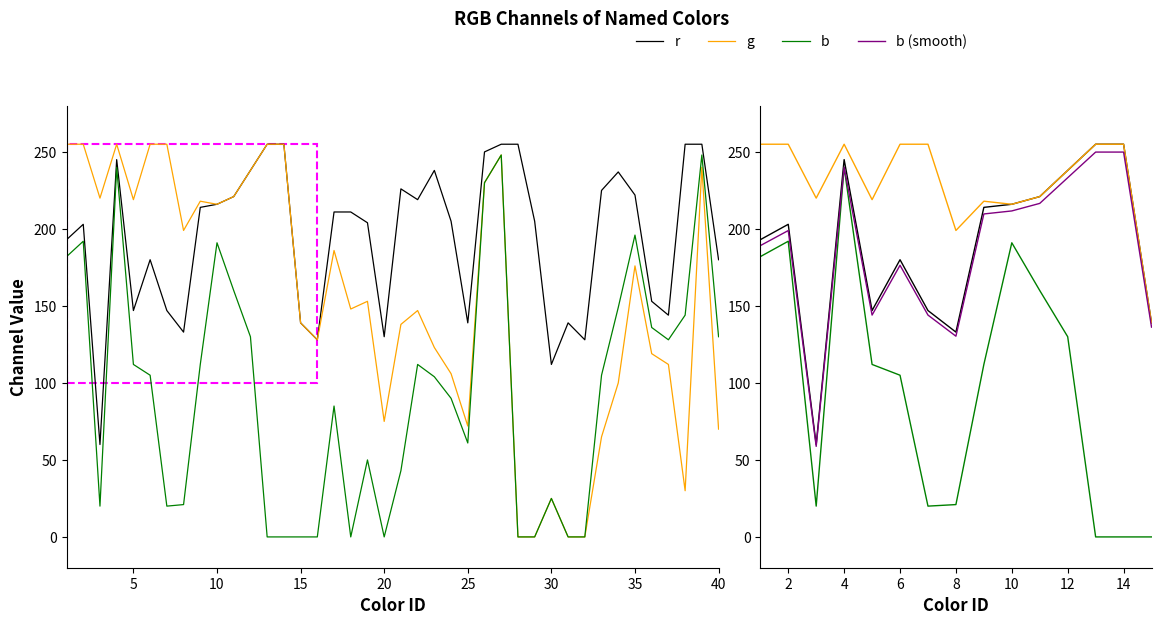

True or false: g and b (smooth) cross at least once.

False